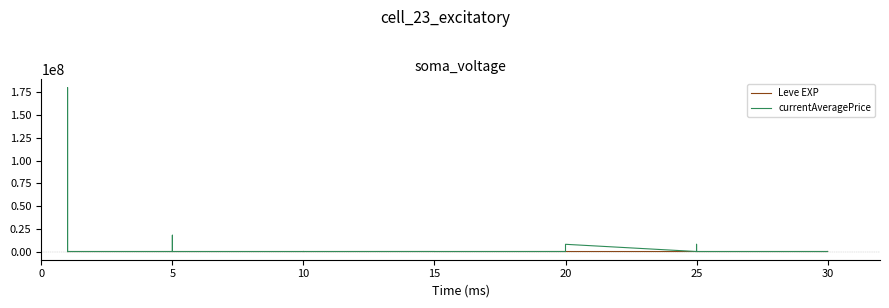

What is the minimum value for Leve EXP?

1